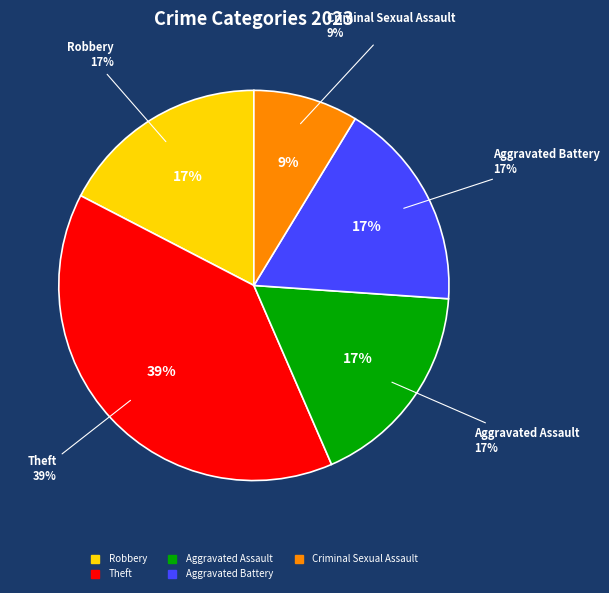

What is the largest slice in the pie chart?

Theft